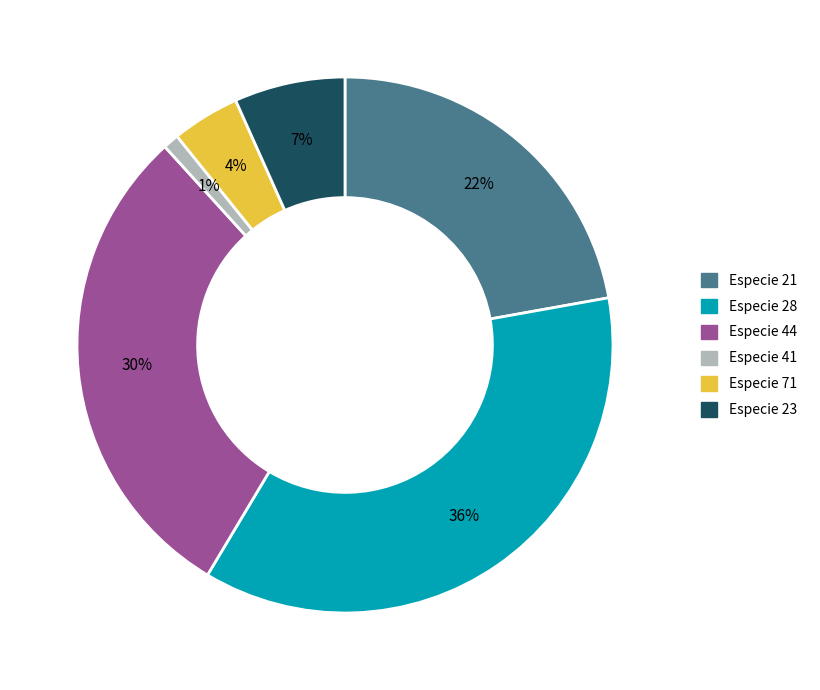

To the nearest percent, what is the average slice percentage?

17%